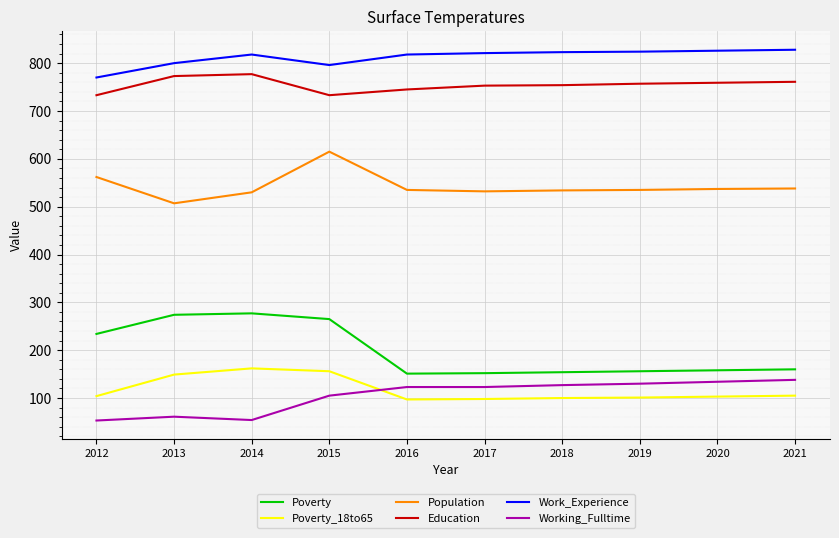

True or false: Education has more than 0 interior local peaks.

True